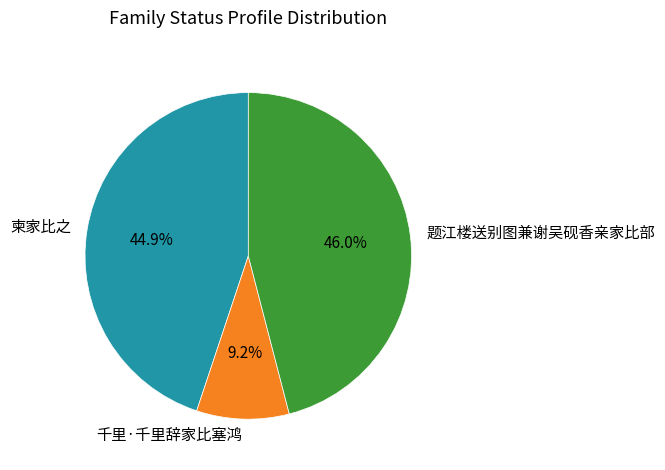

Does 柬家比之 account for over 50% of the chart?

No